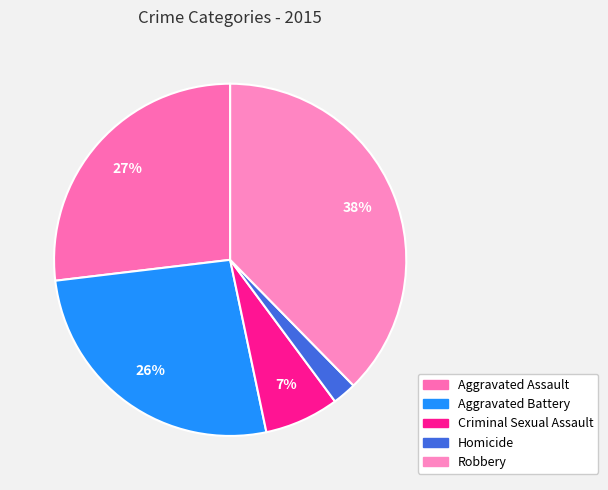

What percentage is NOT represented by Homicide?

97.8%